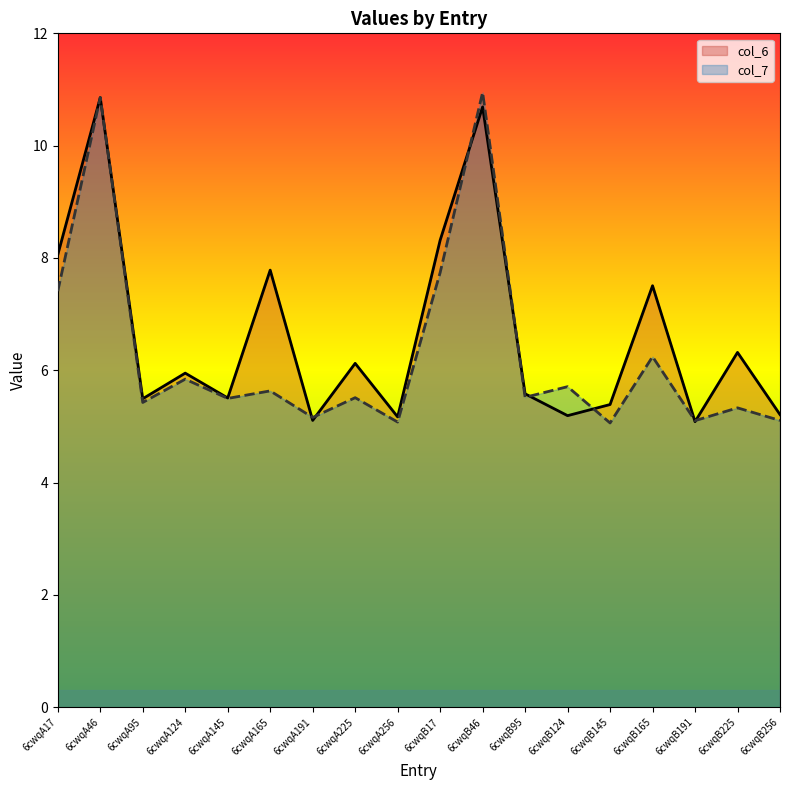

Between 6cwqA46 and 6cwqB225, which is larger?

6cwqA46